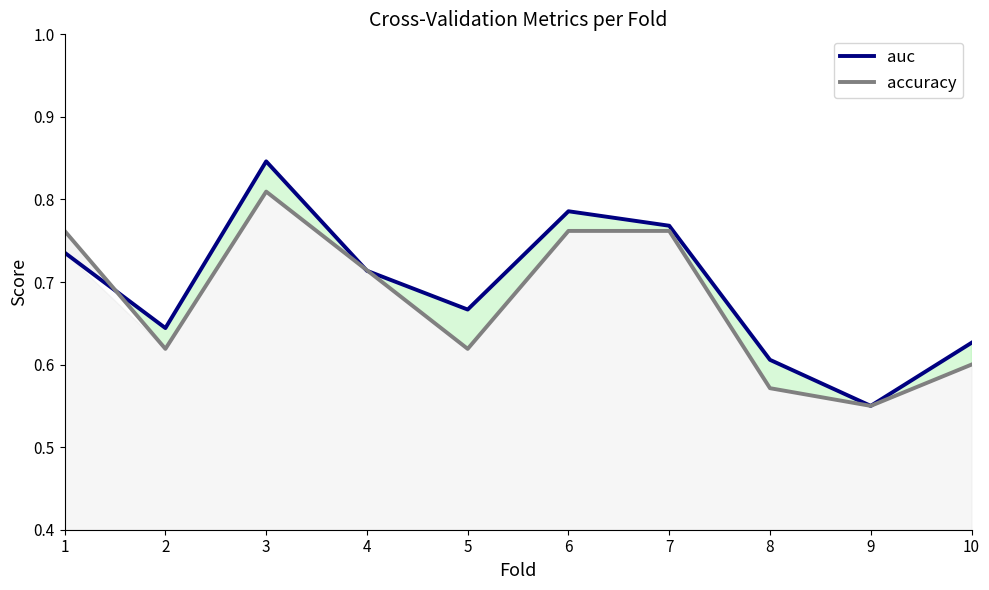

The auc series shows 0.9 at 8. True or false?

False